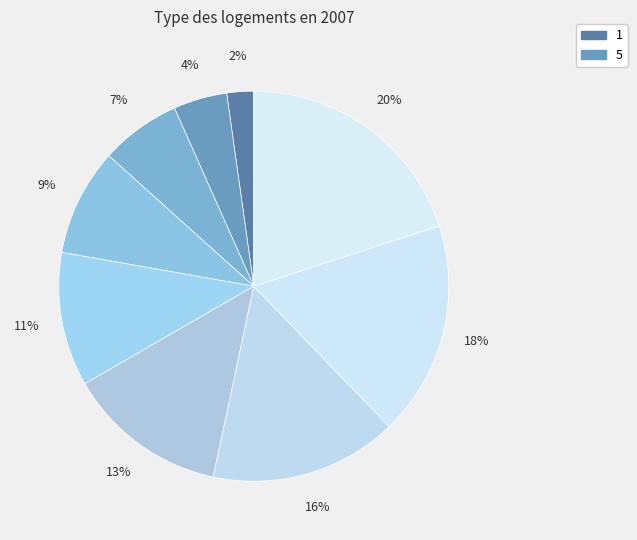

What is the smallest slice in the pie chart?

1